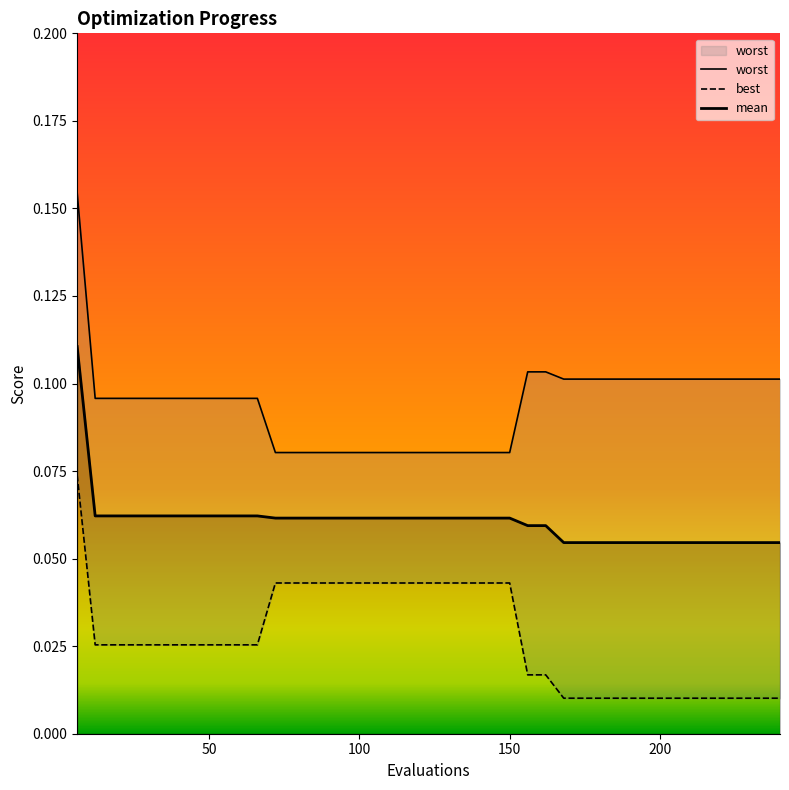

Is the value of best at 29 greater than the value of worst at 36?

No